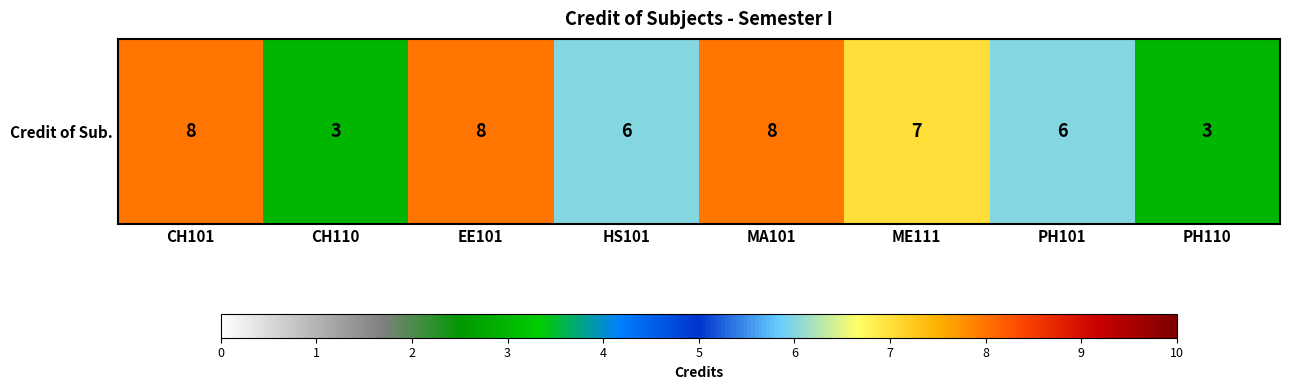

At which label does the data first exceed 7?

CH101